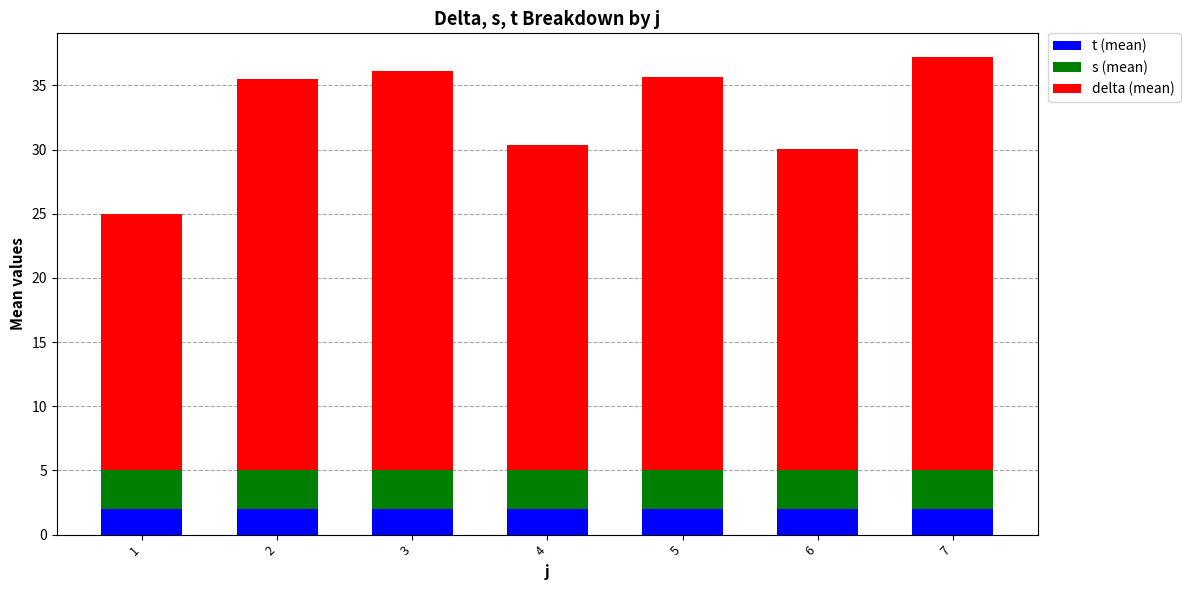

What are all the series names shown in the legend?

t (mean), s (mean), delta (mean)